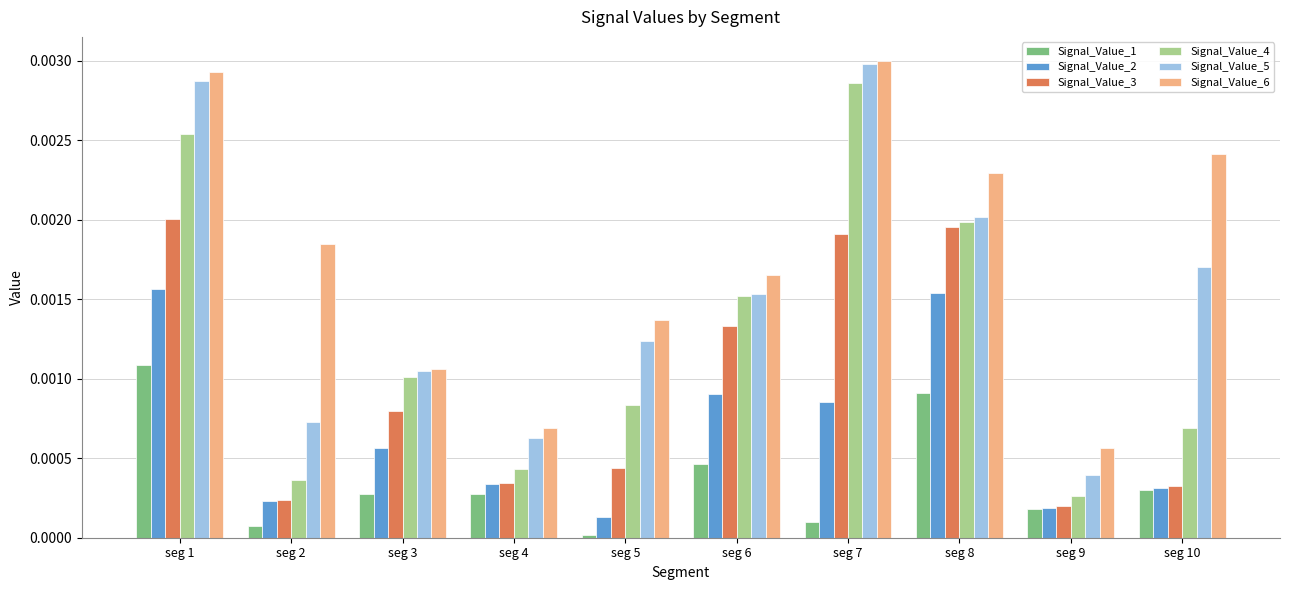

Is the value of Signal_Value_4 at seg 9 greater than the value of Signal_Value_1 at seg 5?

Yes